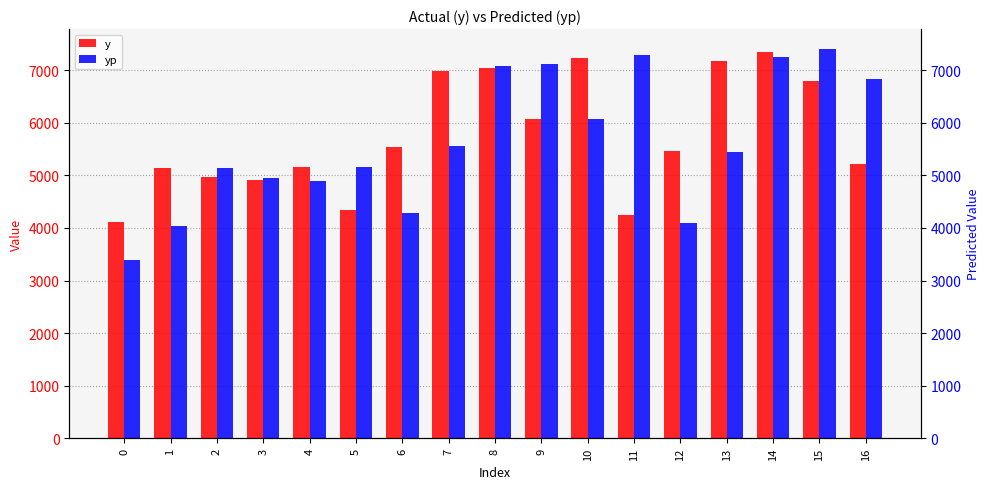

Reading left to right, transcribe all the data shown in this chart.

y: 0=4120.0	1=5135.0	2=4960.0	3=4910.0	4=5160.0	5=4345.0	6=5530.0	7=6985.0	8=7035.0	9=6070.0	10=7225.0	11=4240.0	12=5465.0	13=7170.0	14=7345.0	15=6795.0	16=5205.0
yp: 0=3386.3	1=4045.1	2=5145.4	3=4948.3	4=4895.1	5=5164.5	6=4275.5	7=5560.7	8=7079.6	9=7108.3	10=6070.0	11=7293.3	12=4088.0	13=5443.6	14=7248.1	15=7408.0	16=6820.3